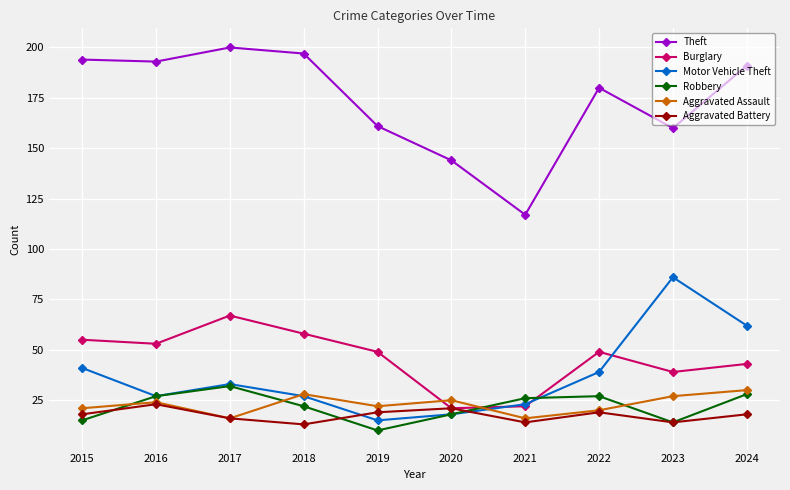

Which category has the lowest value across all series?

2019